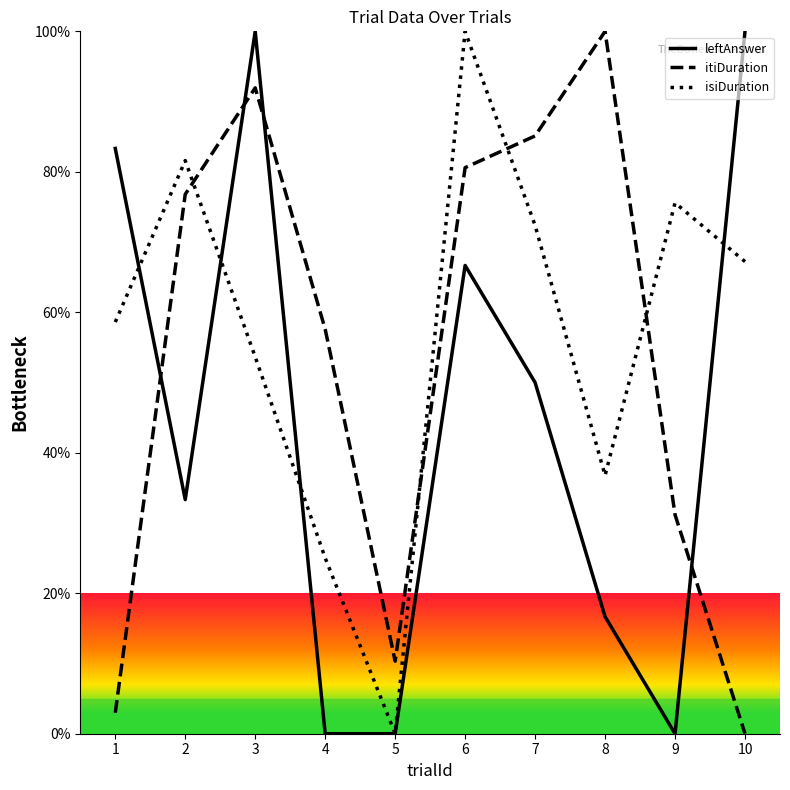

At which label does leftAnswer first exceed 50?

1